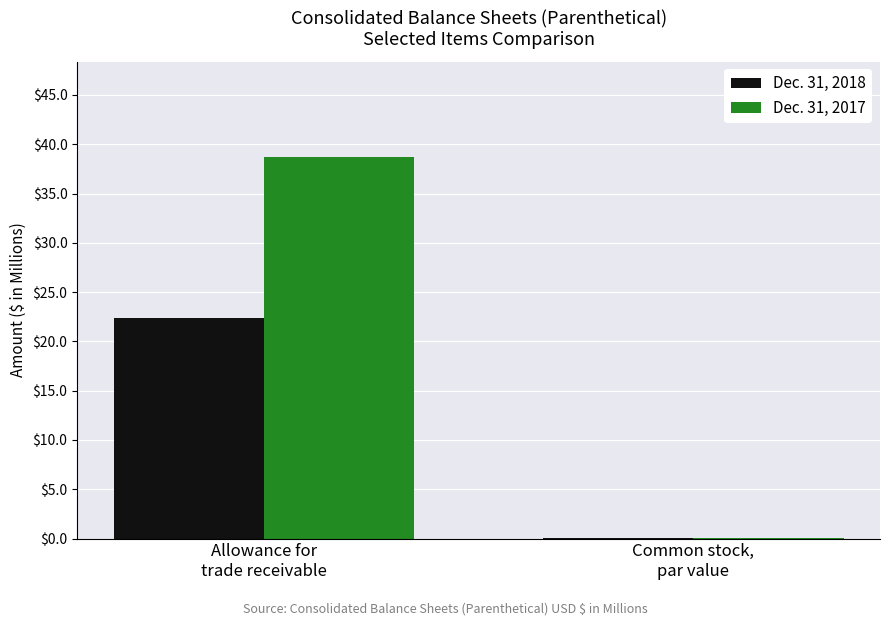

Which label corresponds to the largest value in the chart?

Allowance for
trade receivable